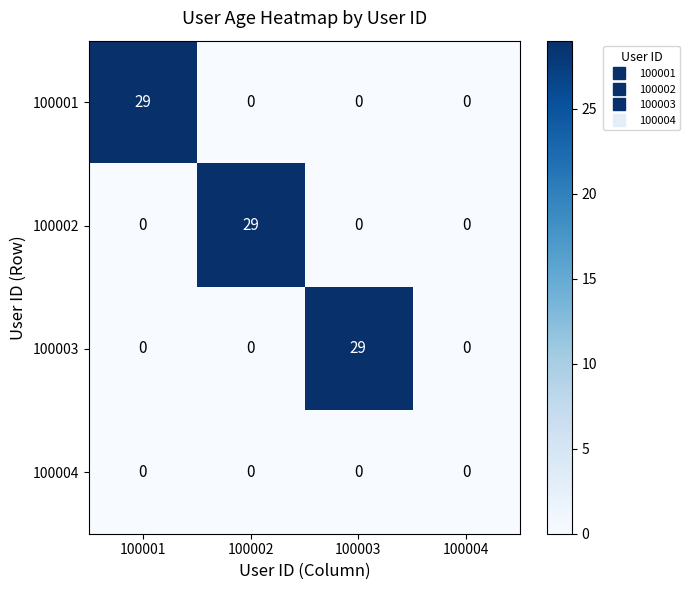

How many categories are shown in the chart?

4